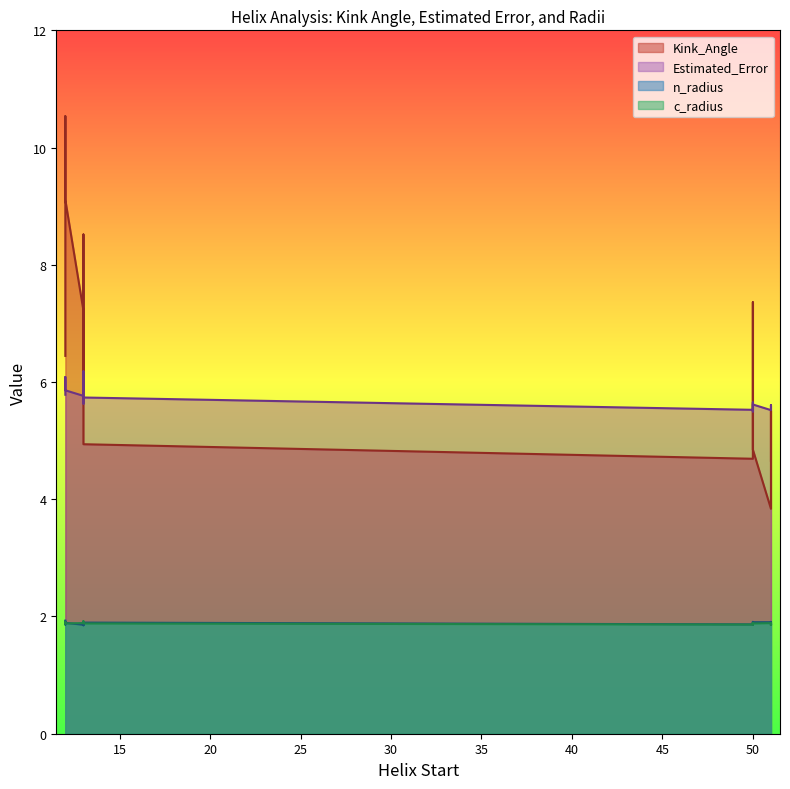

At 50, list the series in order from largest to smallest.

Estimated_Error, Kink_Angle, n_radius, c_radius